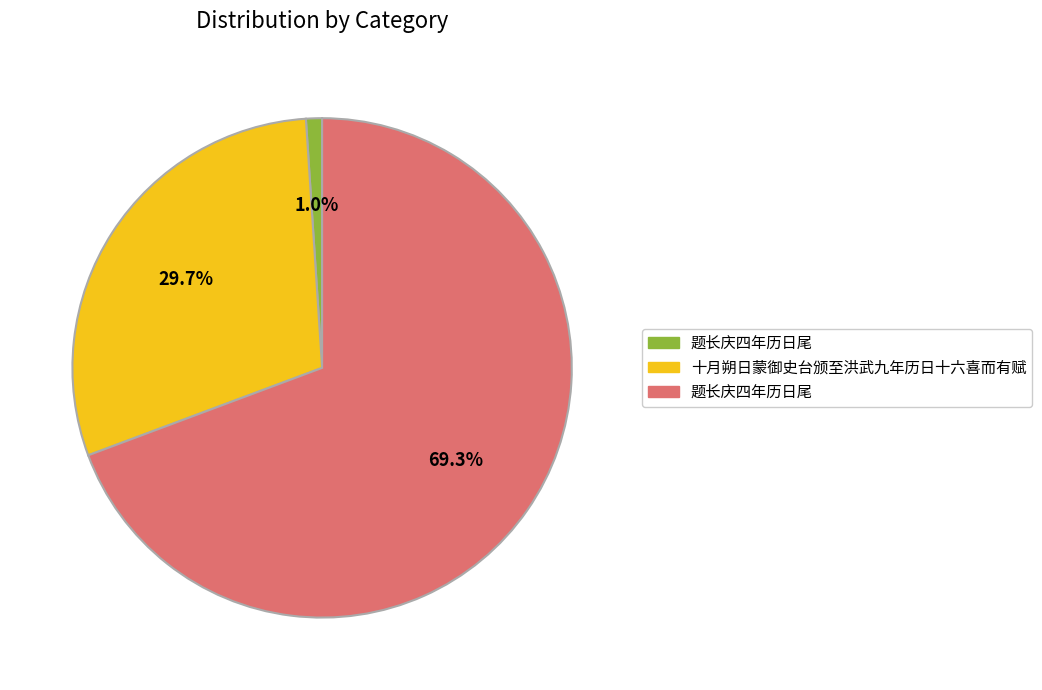

Does any single category account for the majority?

Yes